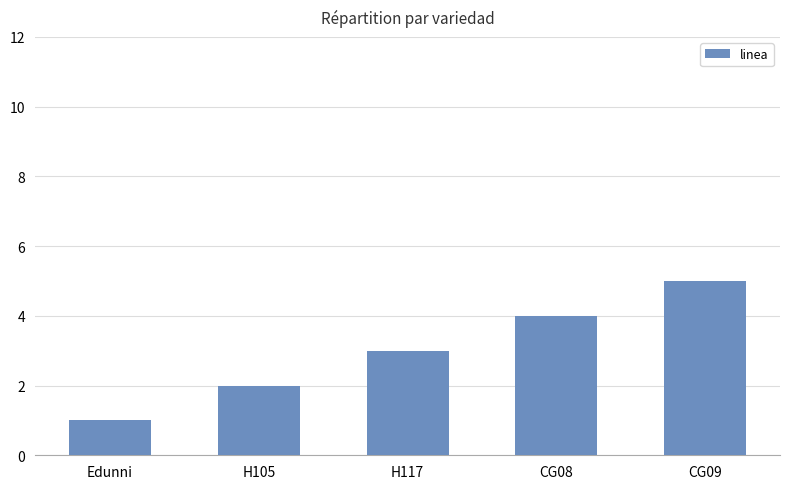

What is the label of the 4th bar from the right?

H105